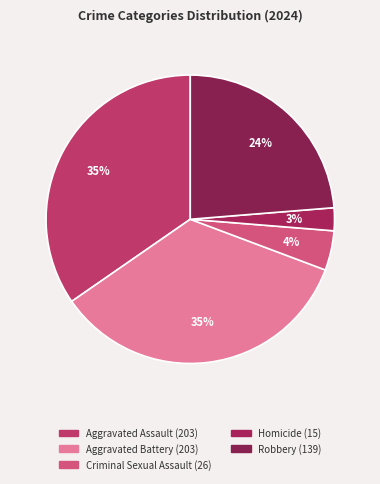

To the nearest percent, what is the difference between the Criminal Sexual Assault and Aggravated Battery slice percentages?

30%